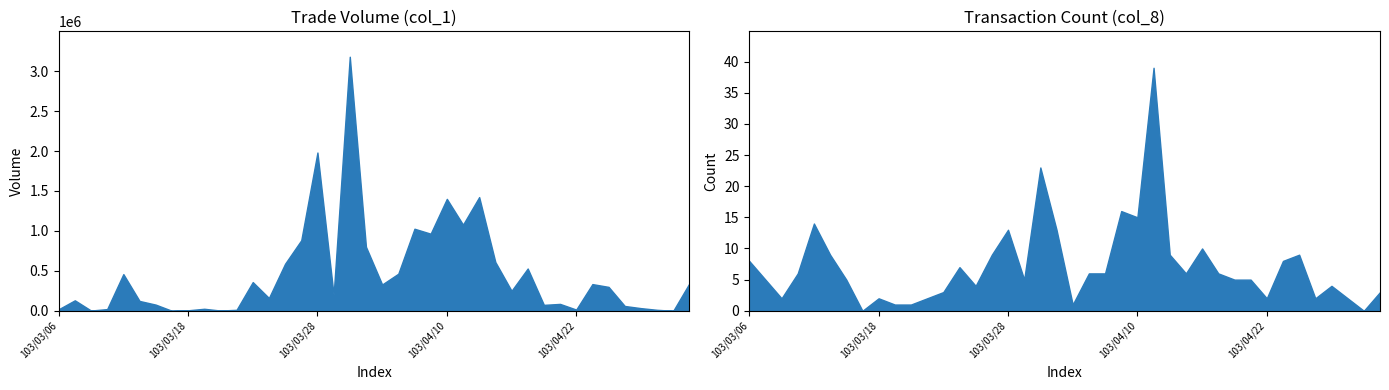

How many distinct data groups are displayed?

2